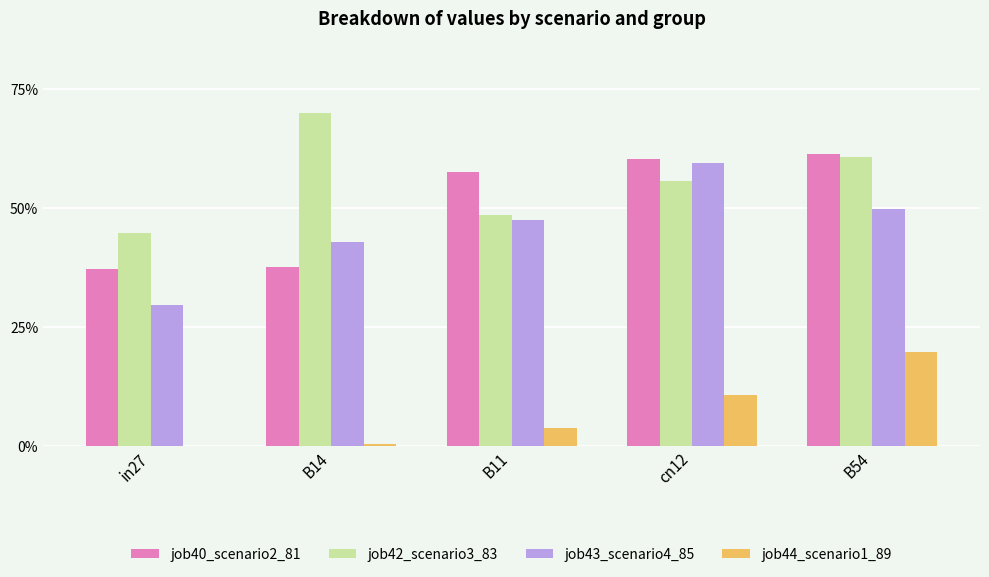

How many job42_scenario3_83 values are between 0 and 1?

5